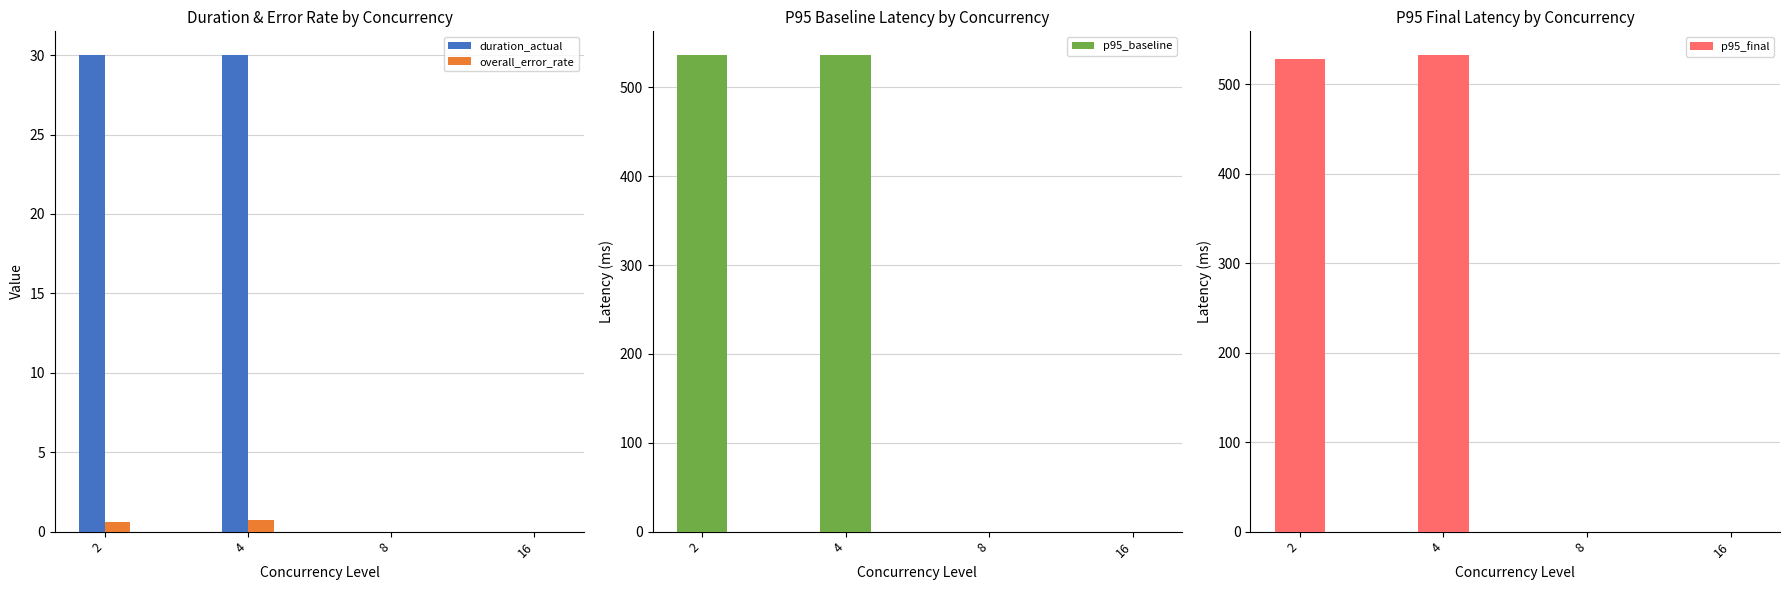

What is the average value of the duration_actual series?

15.0